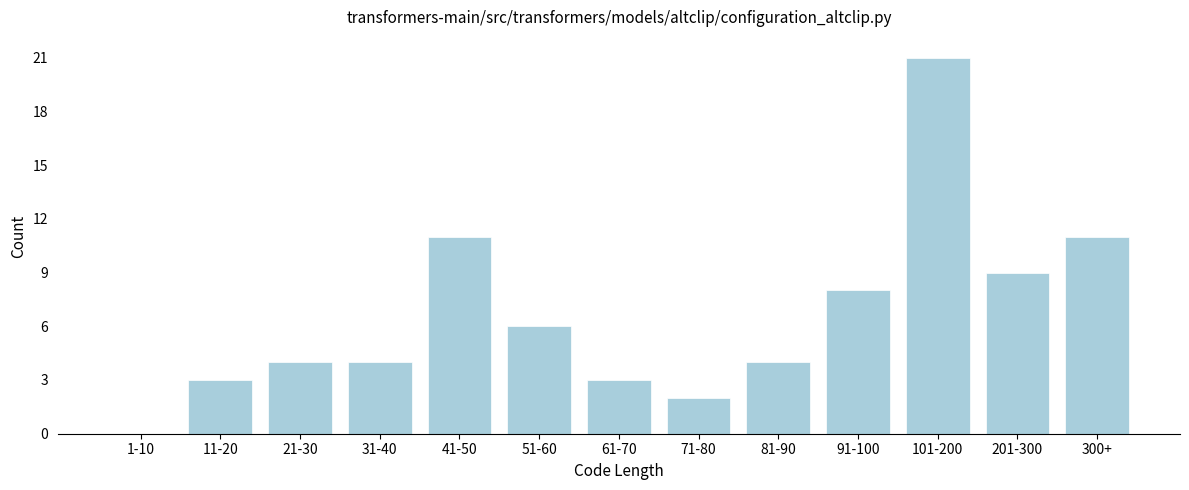

Reading left to right, transcribe all the data shown in this chart.

1-10=0	11-20=3	21-30=4	31-40=4	41-50=11	51-60=6	61-70=3	71-80=2	81-90=4	91-100=8	101-200=21	201-300=9	300+=11